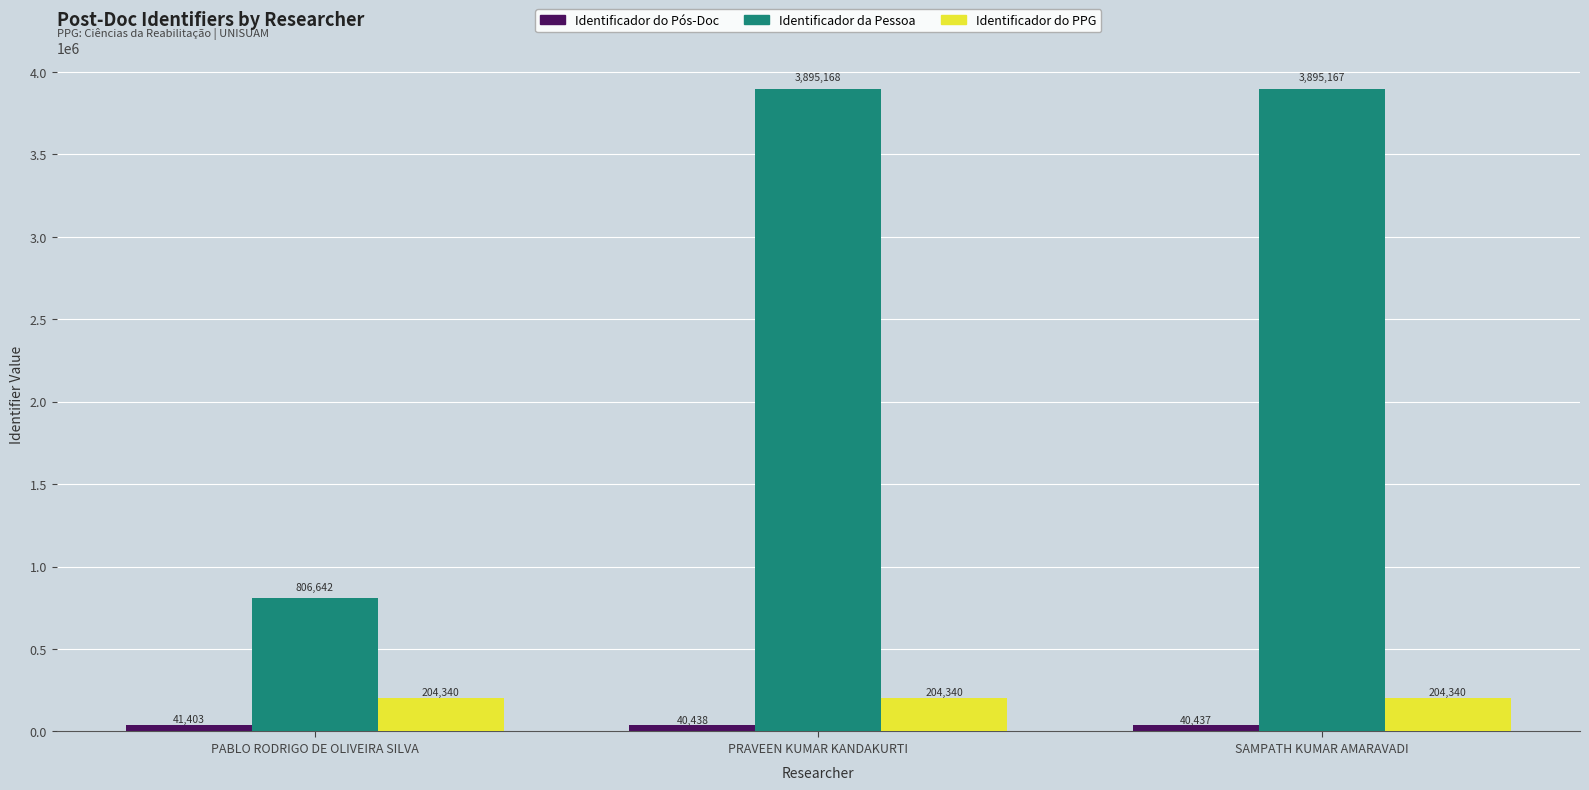

What is the maximum value for Identificador da Pessoa?

3895168